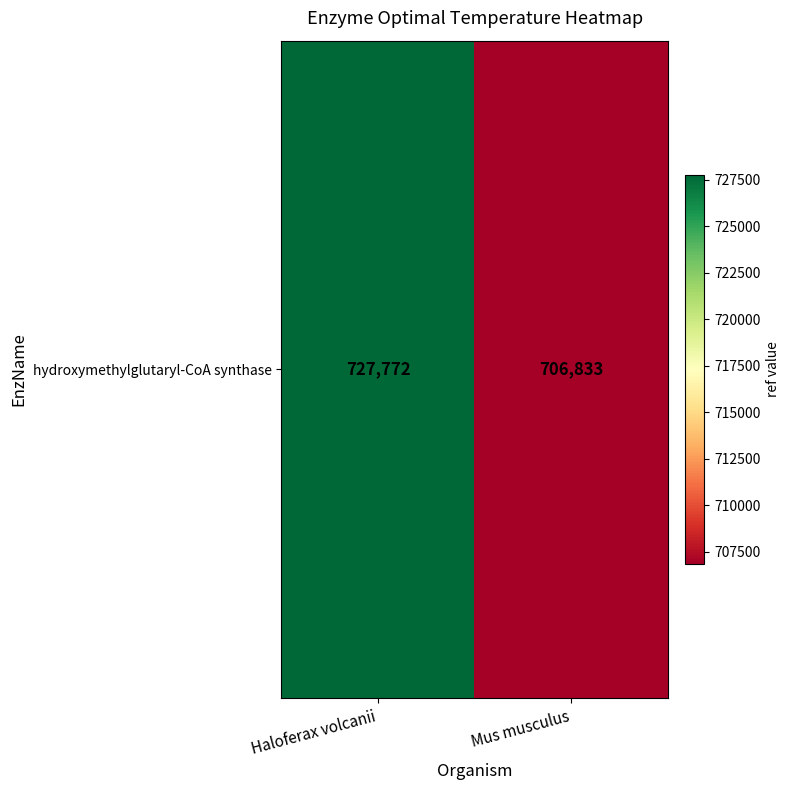

Reading right to left, what are all the values shown in this chart?

706833	727772